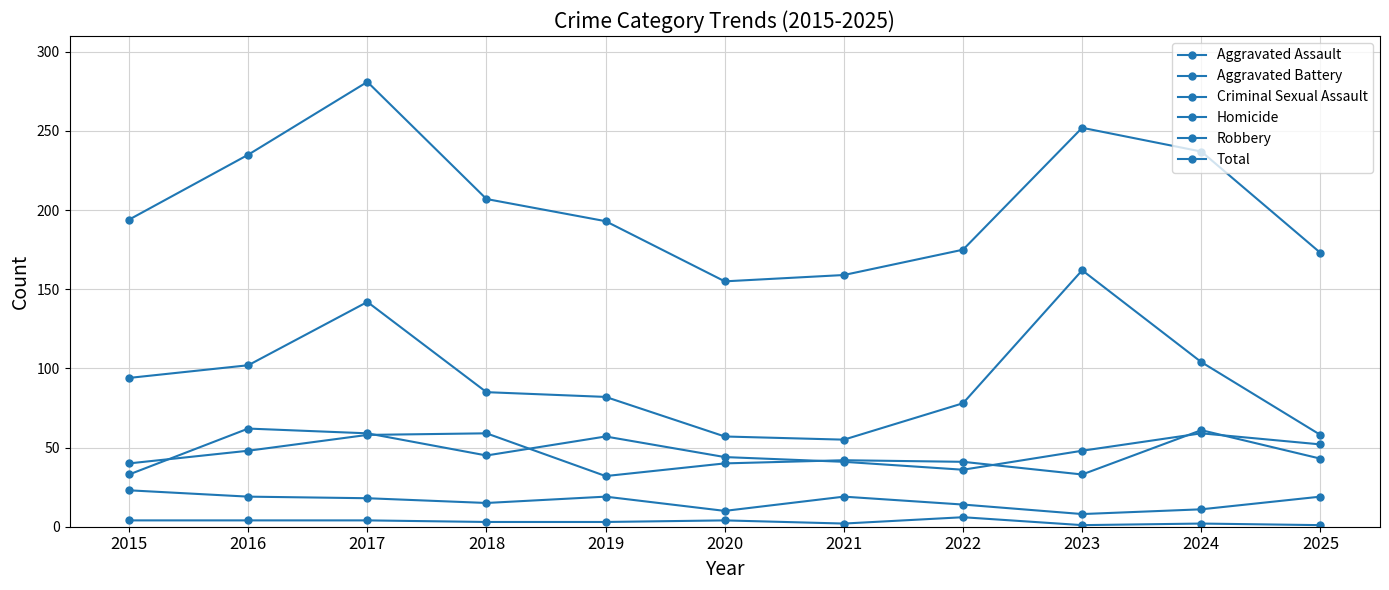

How many lines are shown in the chart?

6